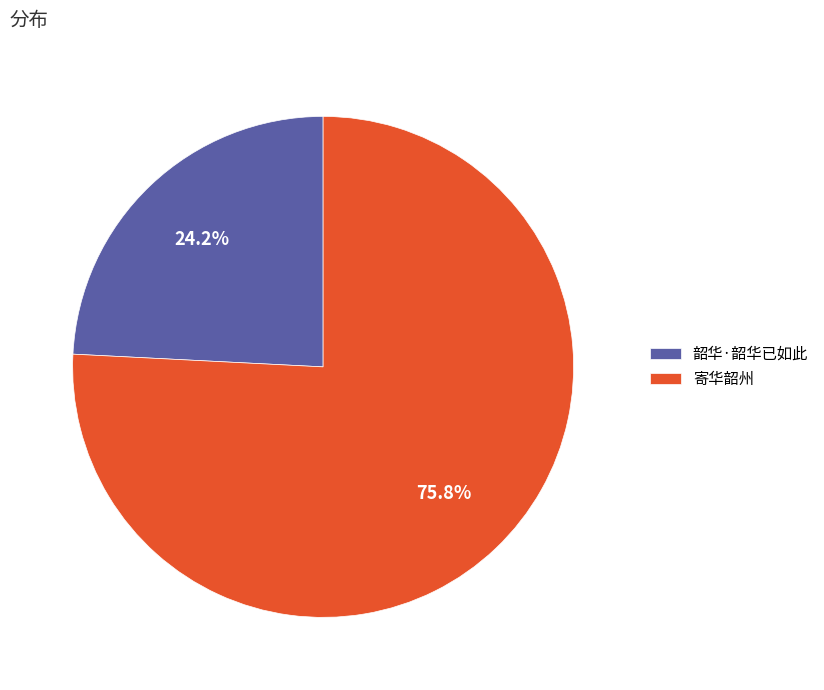

Which slice is the smallest?

韶华·韶华已如此